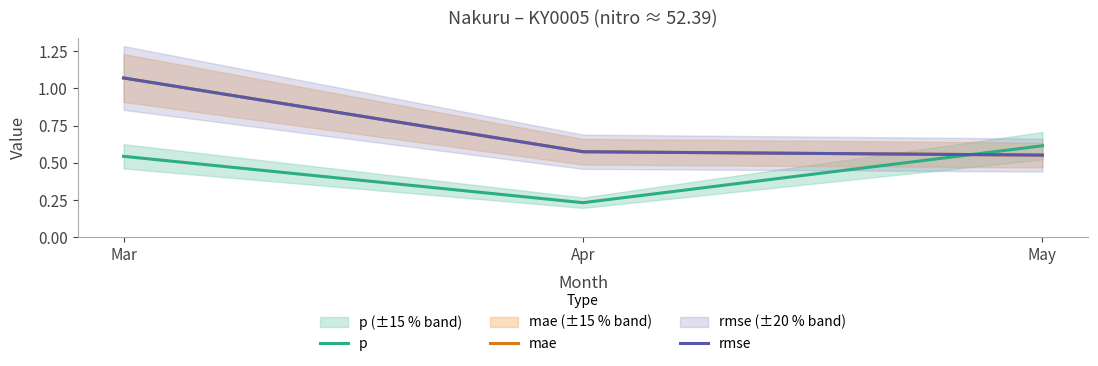

How many lines are shown in the chart?

3